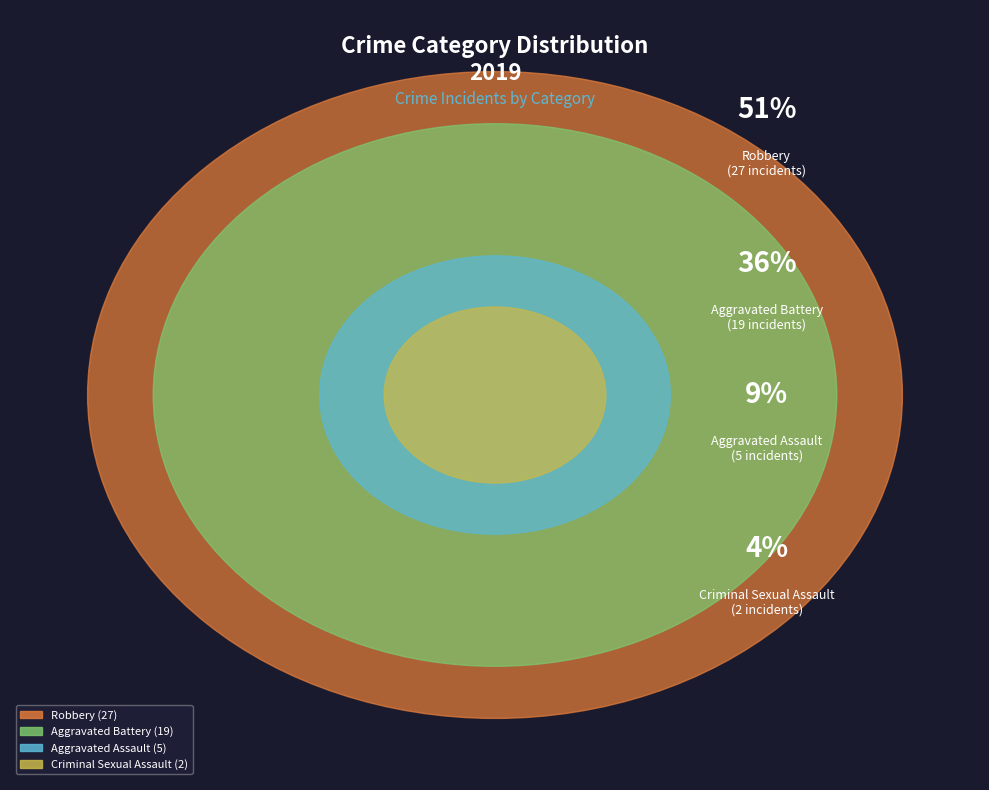

Which slice is the smallest?

Criminal Sexual Assault